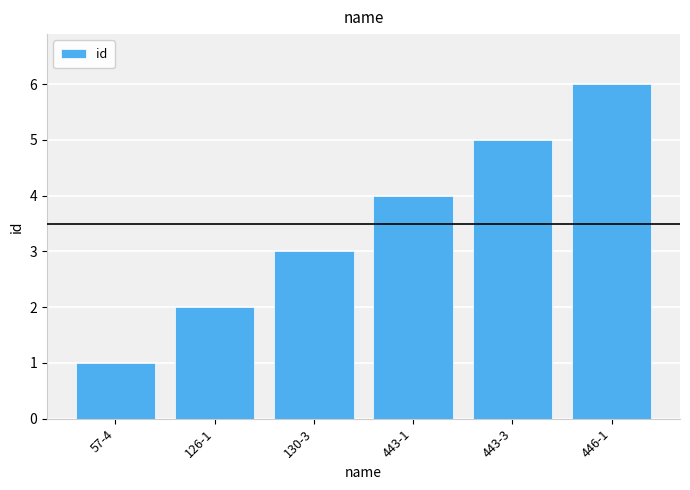

What is the sum of all values?

21